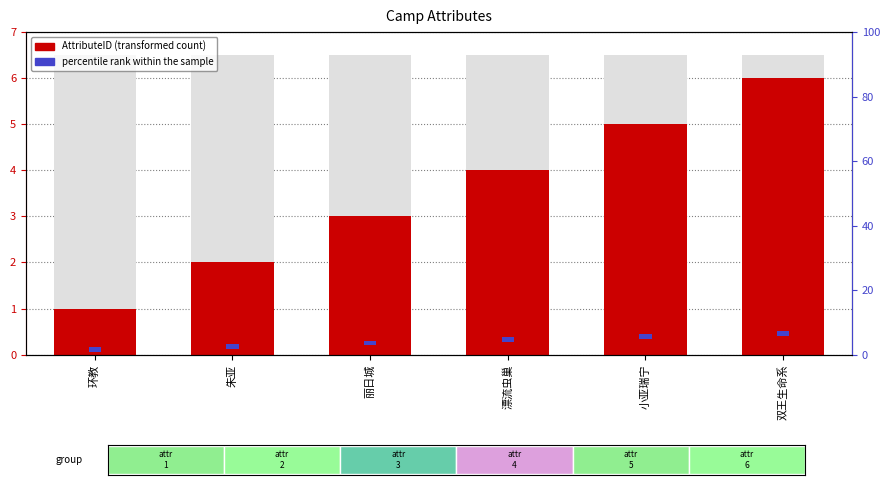

What is the smallest value displayed?

1.0